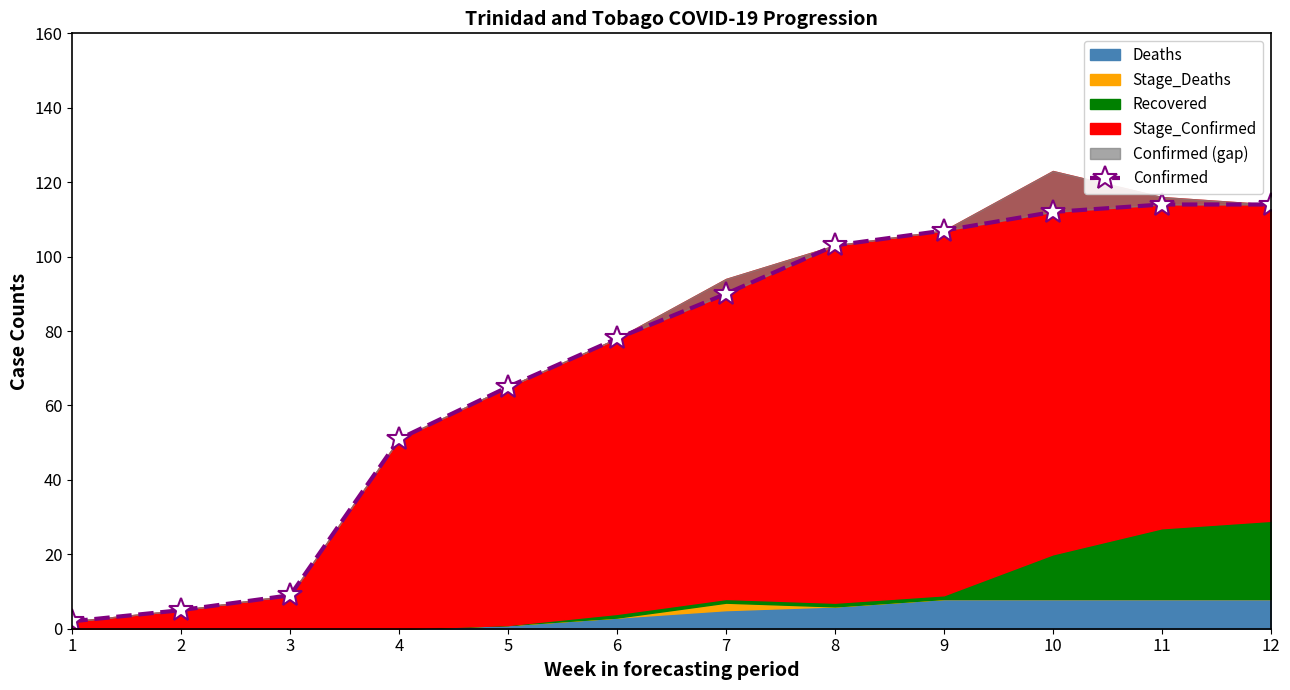

At which category does the chart reach its peak across all series?

11